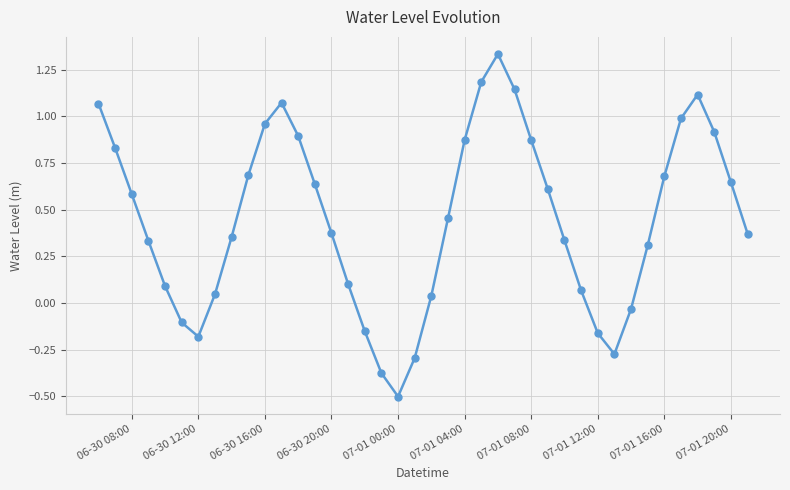

What is the difference between the second highest and minimum values?

1.7